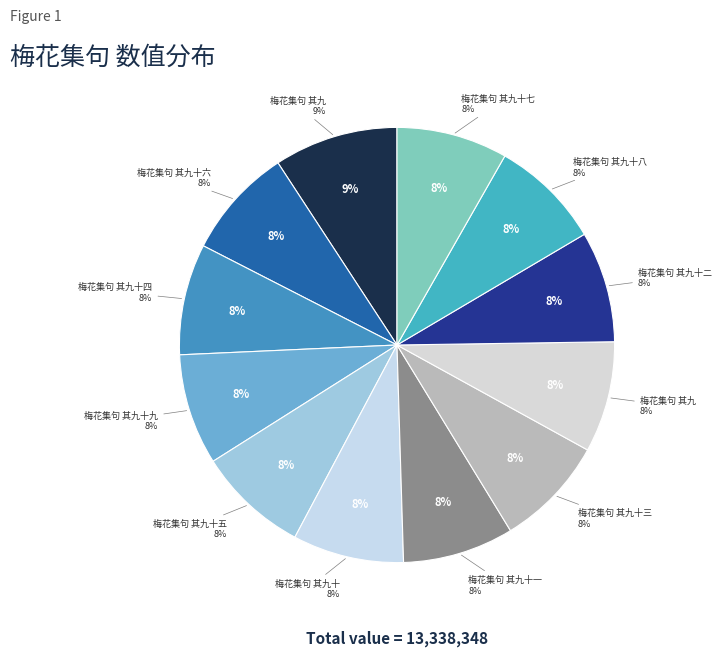

What is the smallest slice in the pie chart?

梅花集句 其九